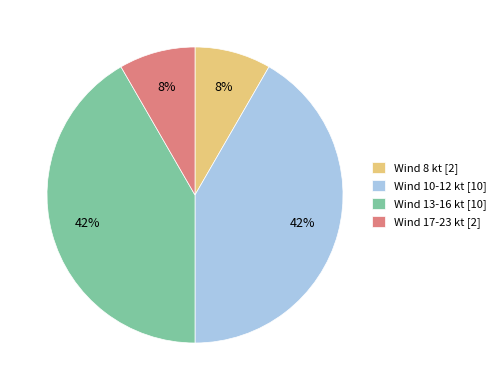

Between Wind 8 kt [2] and Wind 13-16 kt [10], which is larger?

Wind 13-16 kt [10]